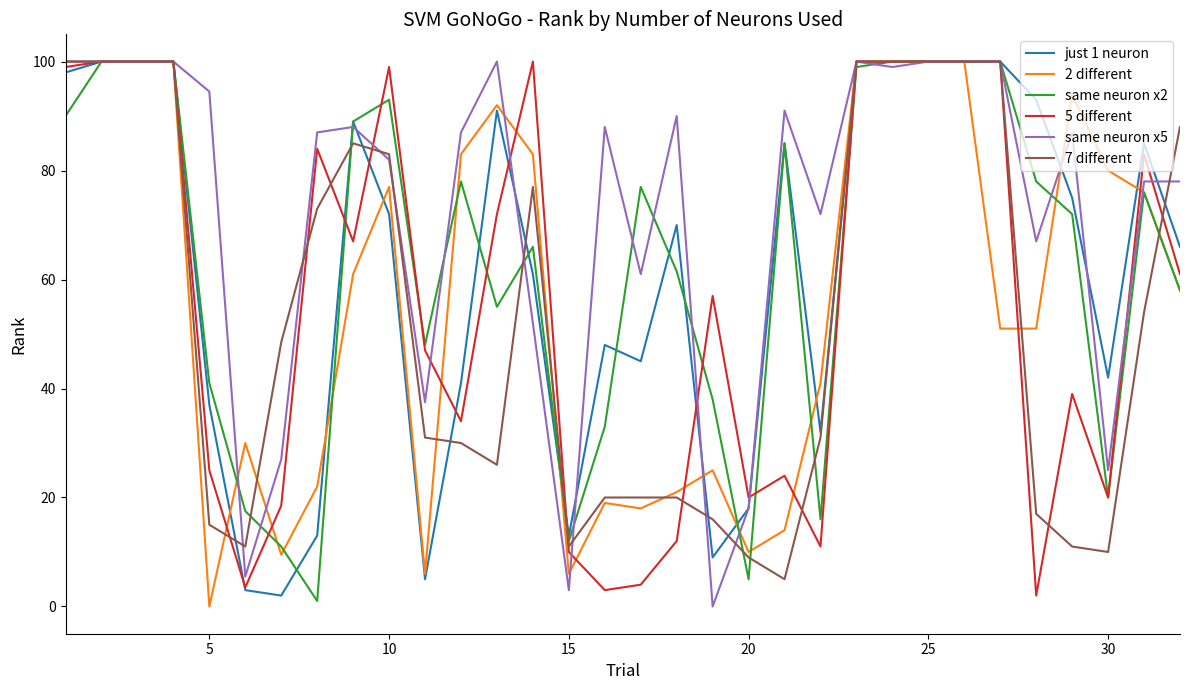

Which series has the largest total across all categories?

same neuron x5